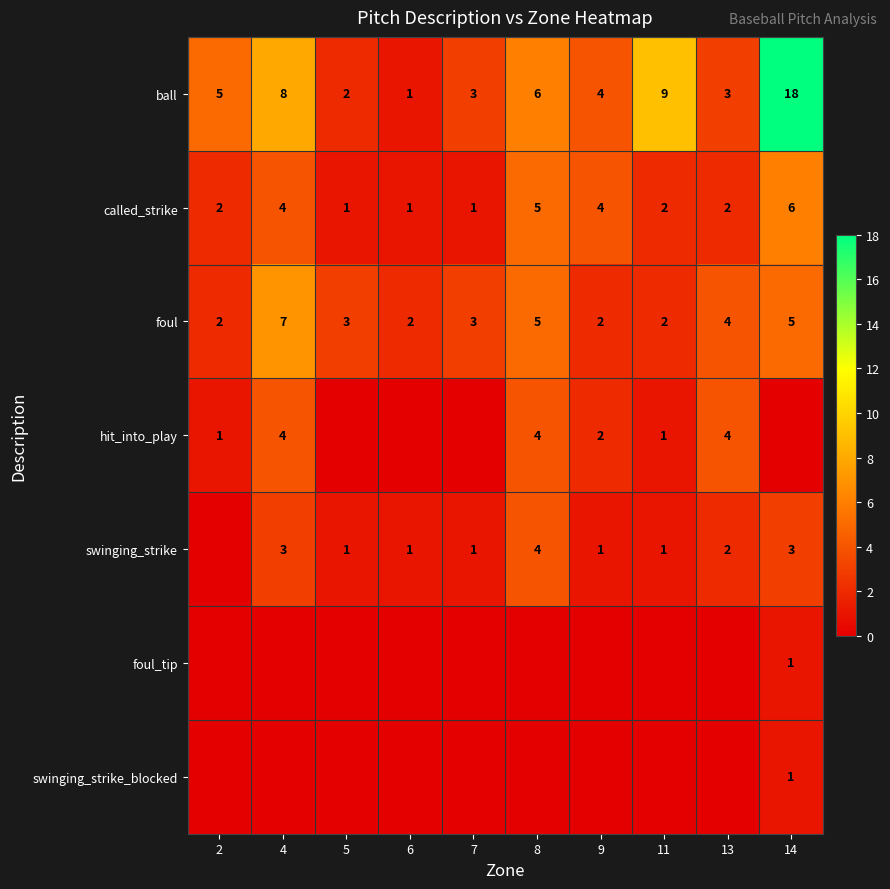

Is it true that foul equals 3 at 2?

False